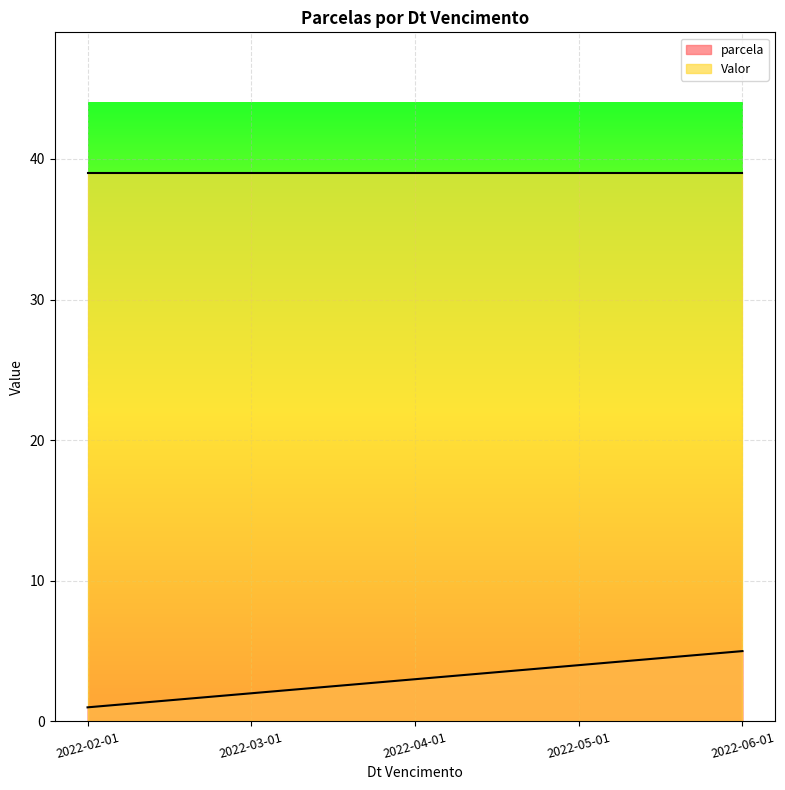

What is the maximum value shown in the chart?

39